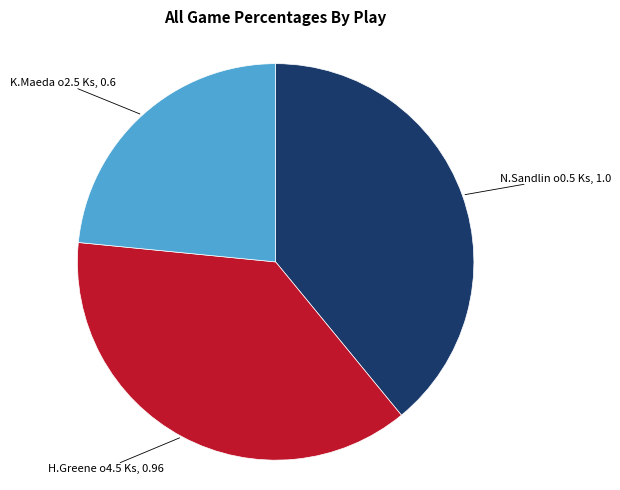

Does any single category account for the majority?

No